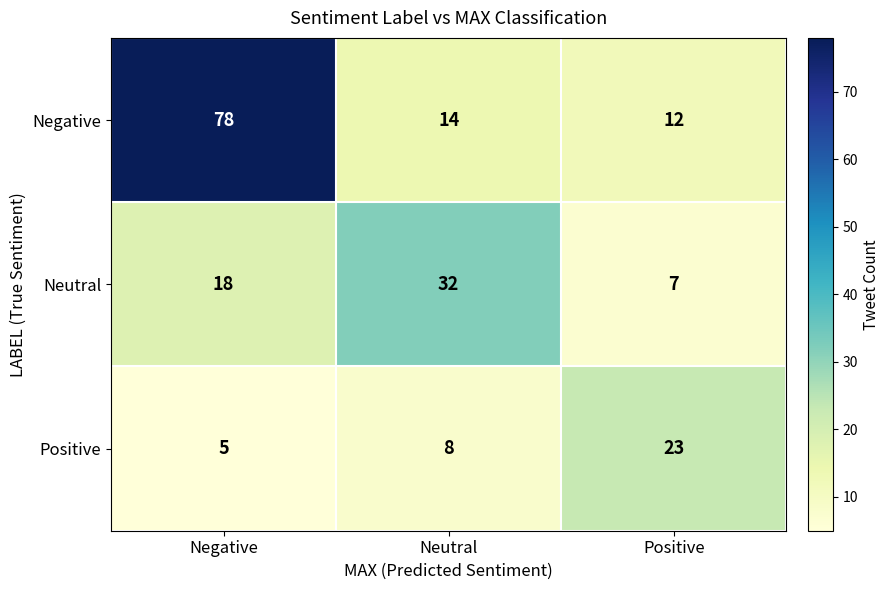

The value of Neutral at Neutral is 32. True or false?

True